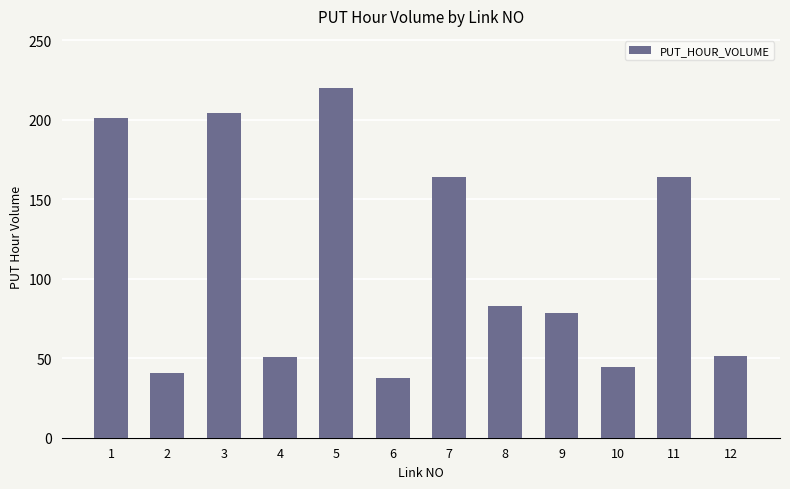

Which has a higher value, 6 or 7?

7